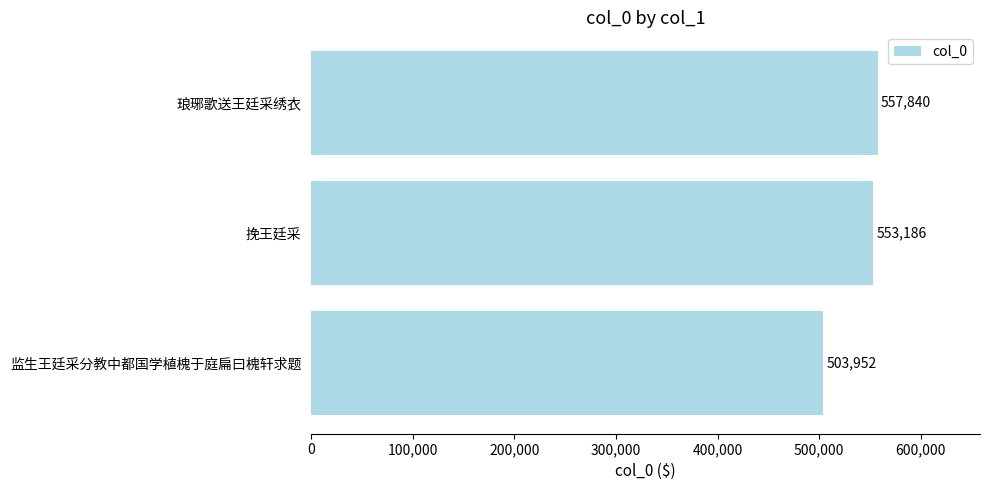

The value at 监生王廷采分教中都国学植槐于庭扁曰槐轩求题 is 249546. True or false?

False